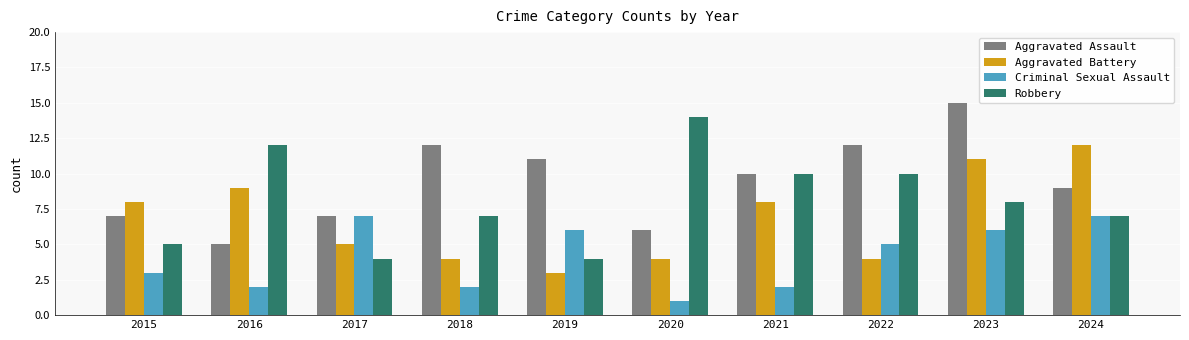

Reading left to right, what are all the values shown in this chart?

Aggravated Assault: 7	5	7	12	11	6	10	12	15	9
Aggravated Battery: 8	9	5	4	3	4	8	4	11	12
Criminal Sexual Assault: 3	2	7	2	6	1	2	5	6	7
Robbery: 5	12	4	7	4	14	10	10	8	7